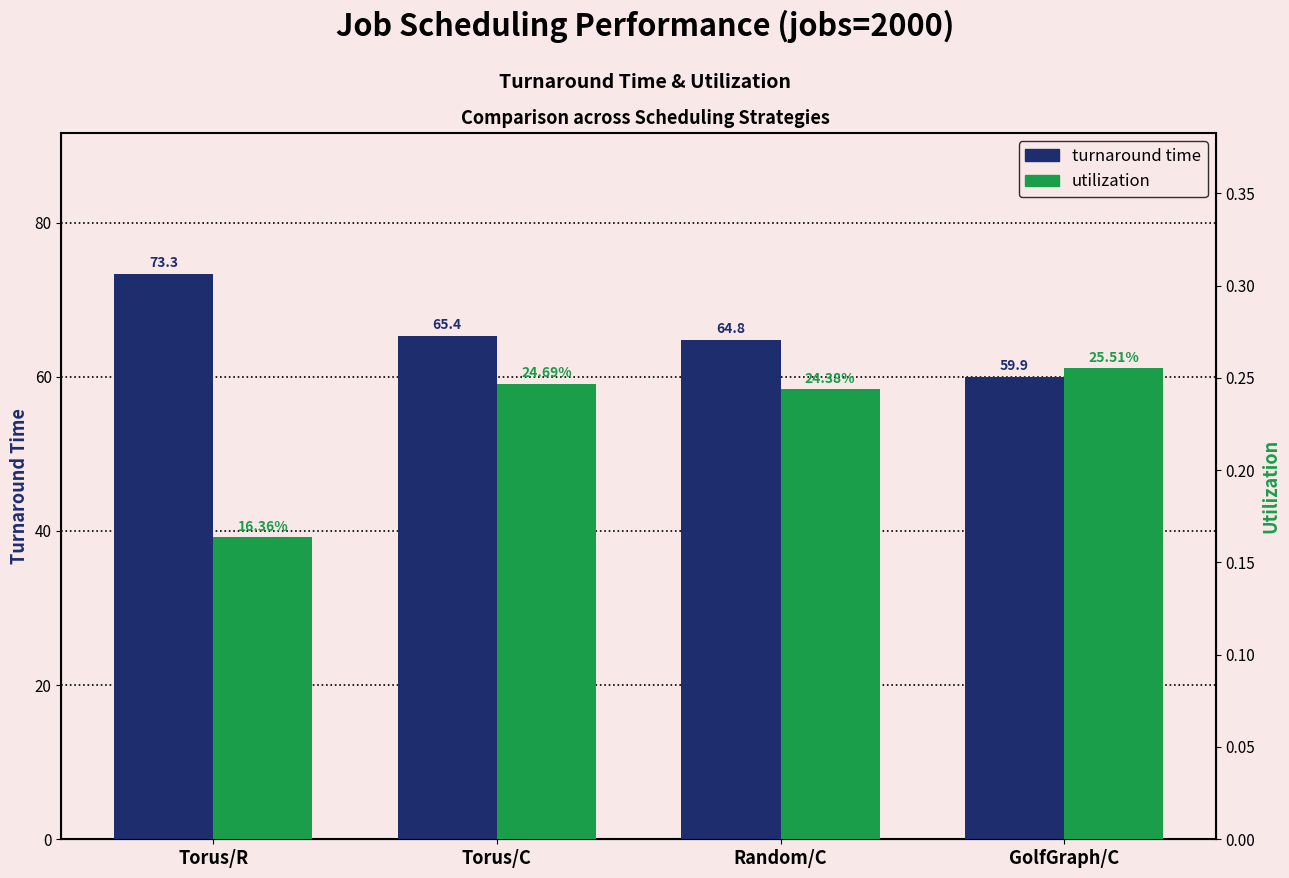

The value of turnaround time at Random/C is 102.2. True or false?

False